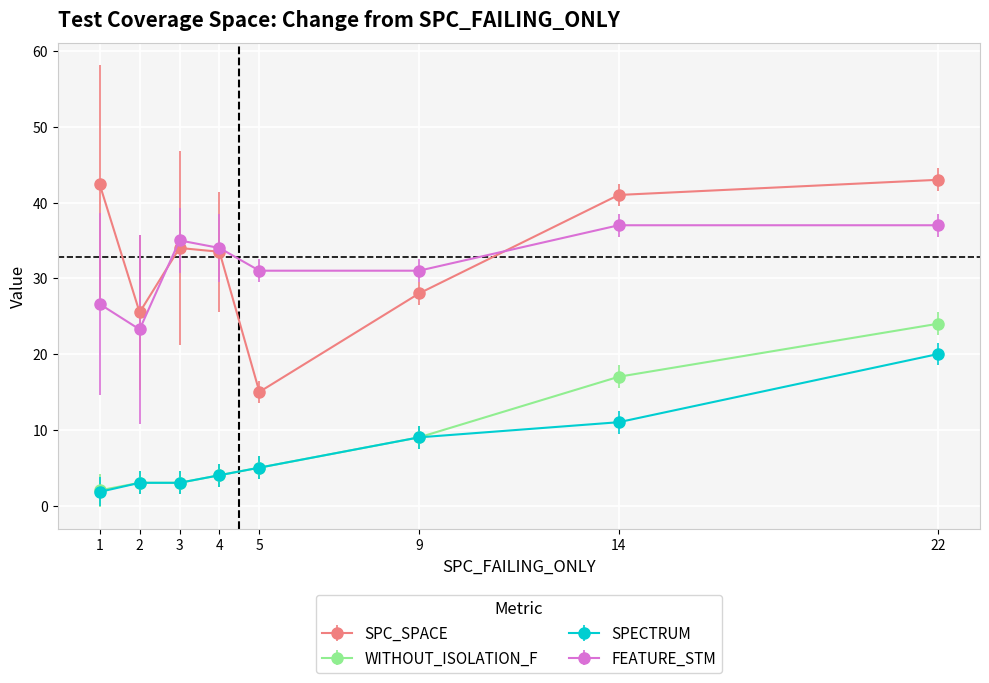

The FEATURE_STM series shows 55.4 at 9. True or false?

False